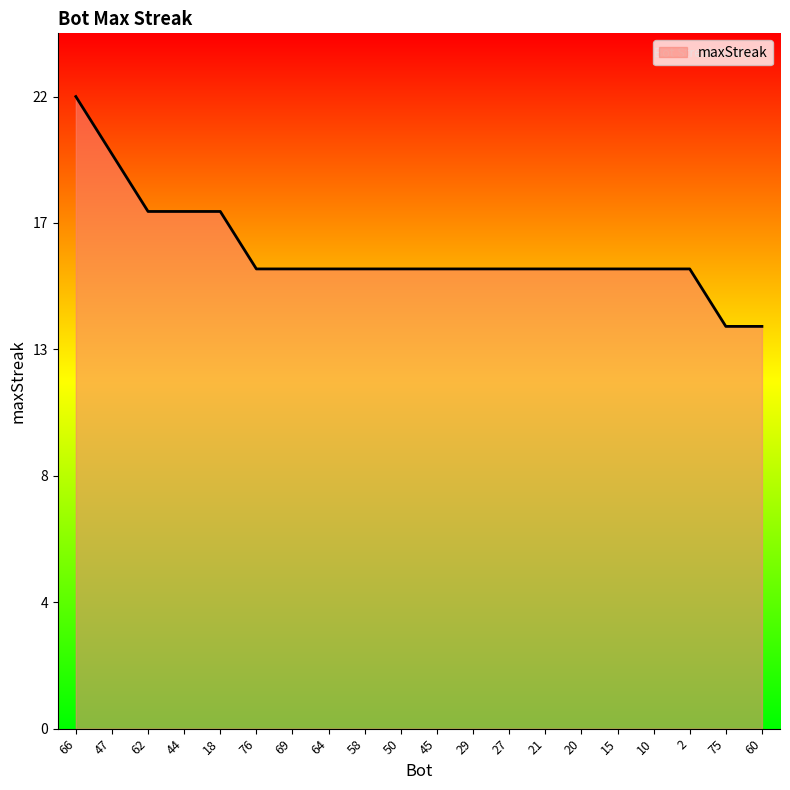

Between 10 and 58, which is larger?

10